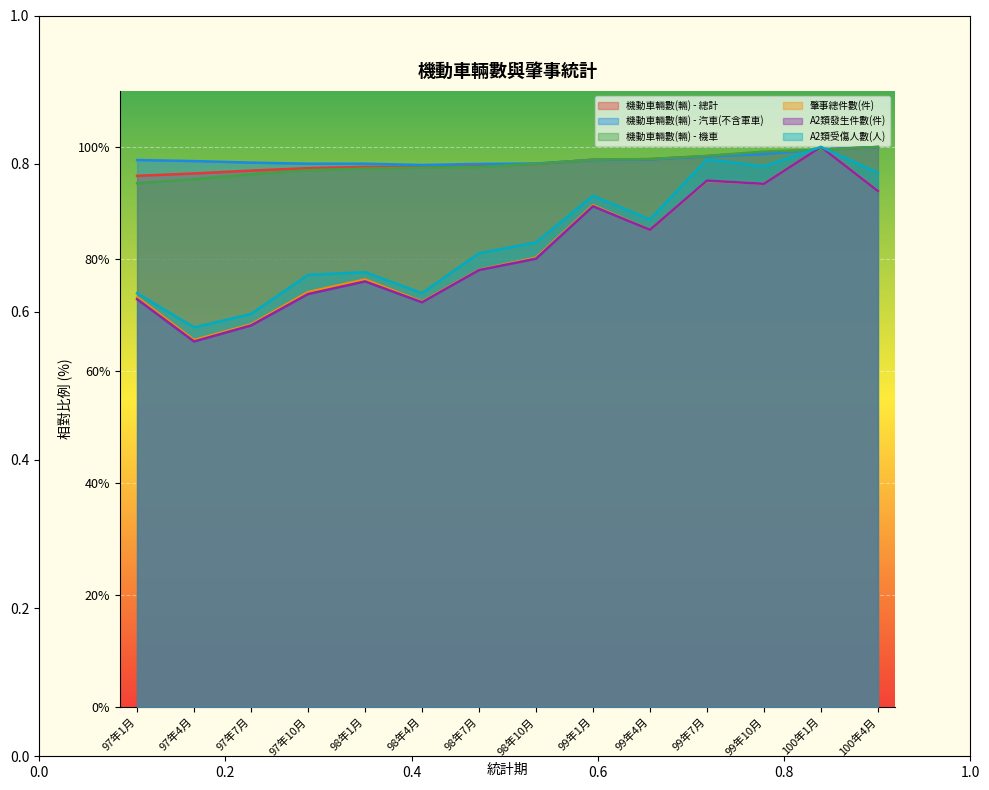

Count the number of categories in the chart.

14